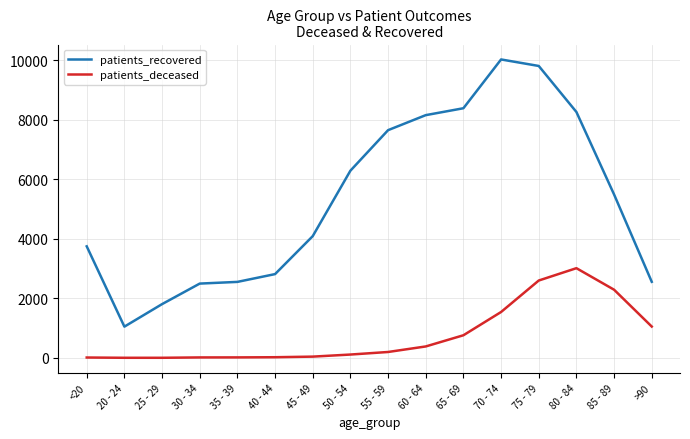

Is it true that patients_recovered equals 1050 at 20 - 24?

True